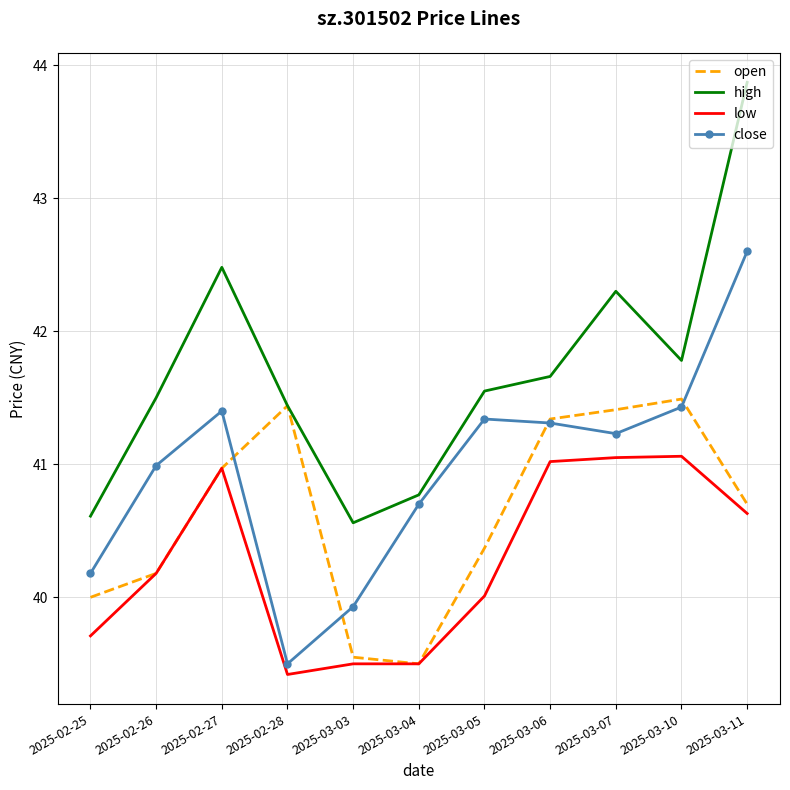

True or false: low and high intersect in this chart.

False